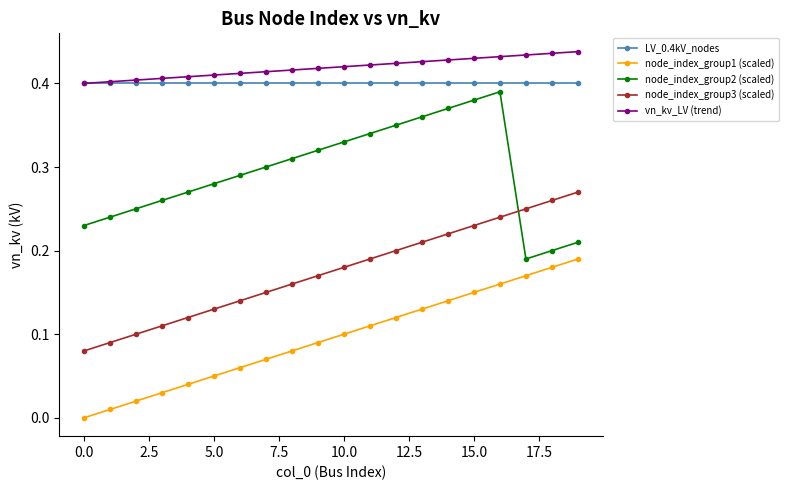

What are all the series names shown in the legend?

LV_0.4kV_nodes, node_index_group1 (scaled), node_index_group2 (scaled), node_index_group3 (scaled), vn_kv_LV (trend)